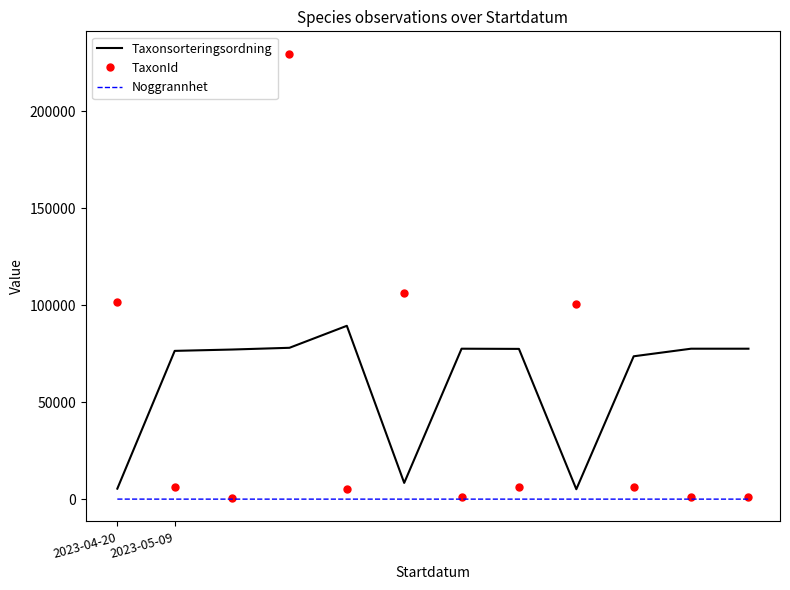

True or false: Taxonsorteringsordning and Noggrannhet cross at least once.

False